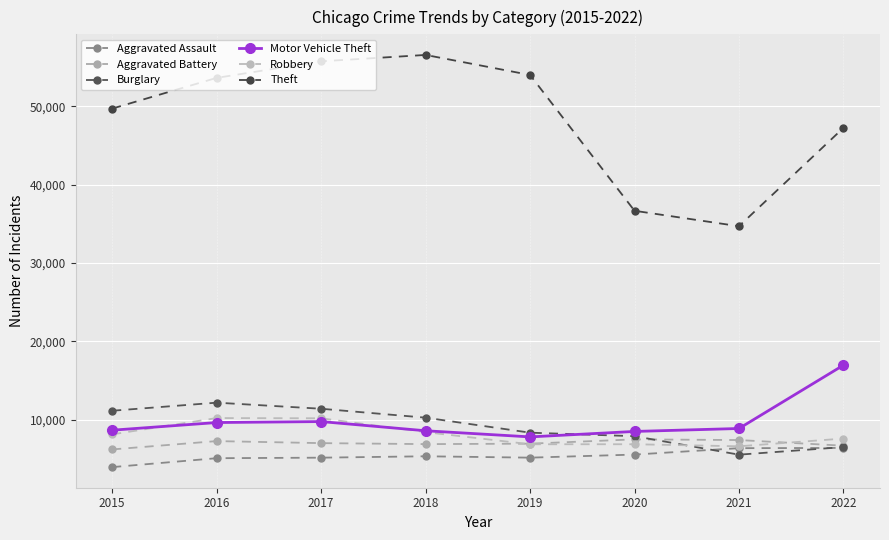

In Robbery, how many points are lower than both neighbors (excluding endpoints)?

2